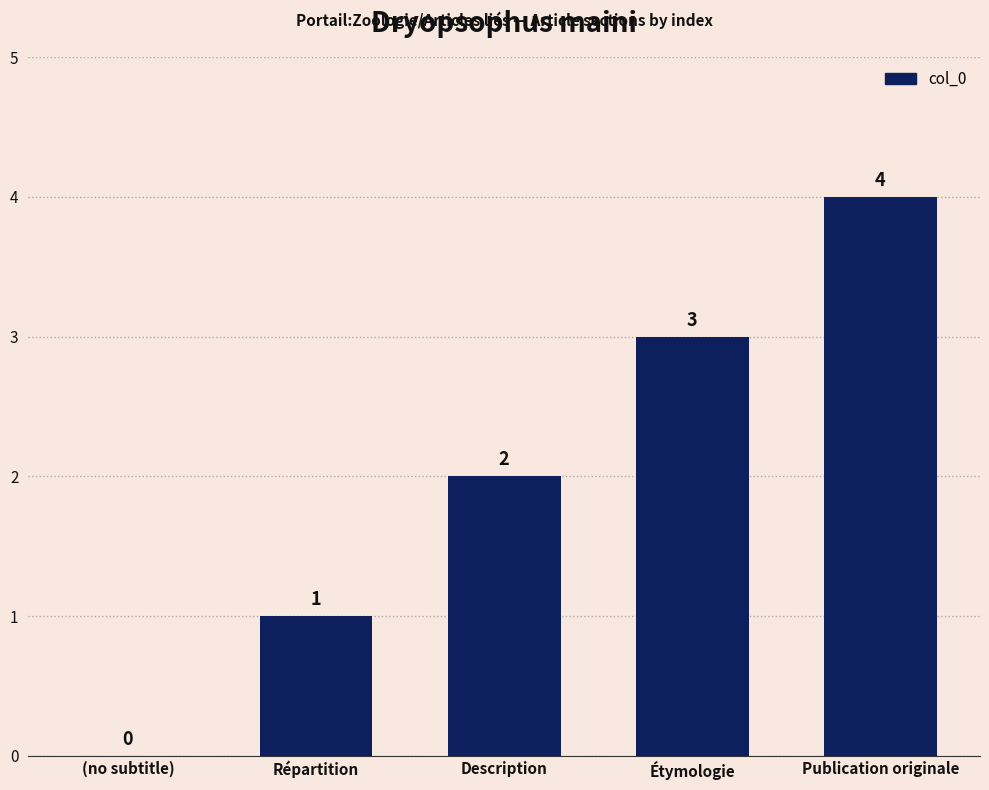

Count the number of categories in the chart.

5